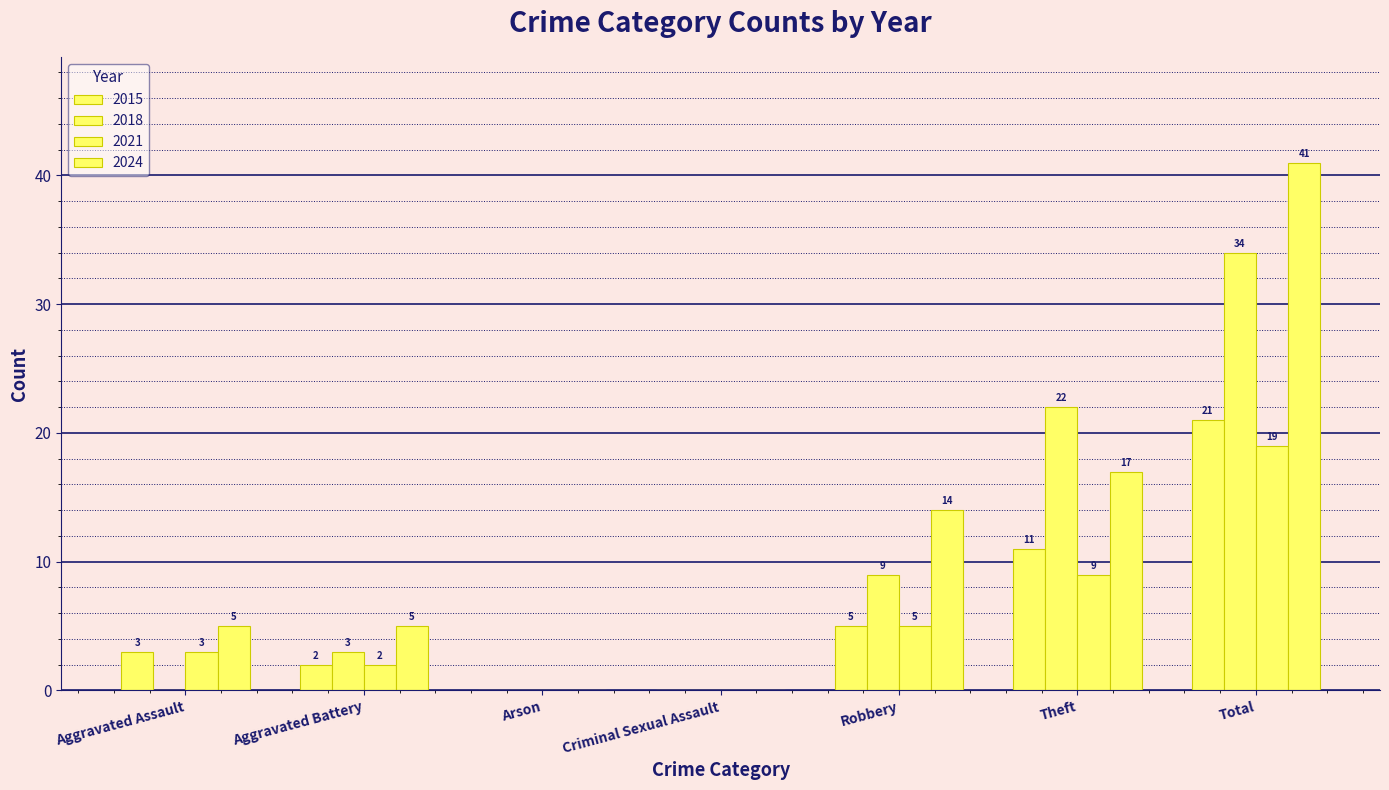

The value of 2018 at Robbery is 5. True or false?

False